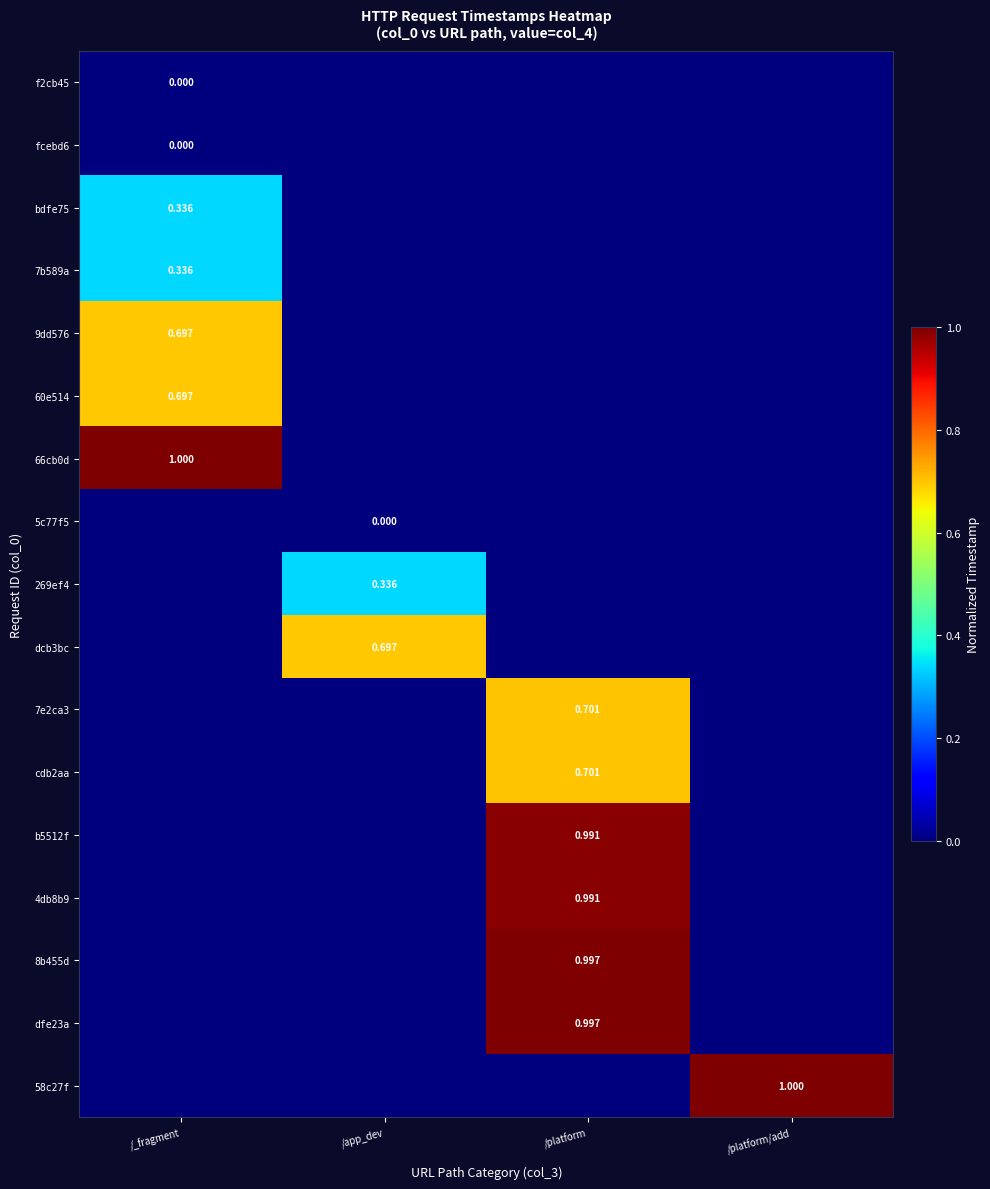

Is the value of 9dd576 at /_fragment greater than the value of bdfe75 at /_fragment?

Yes